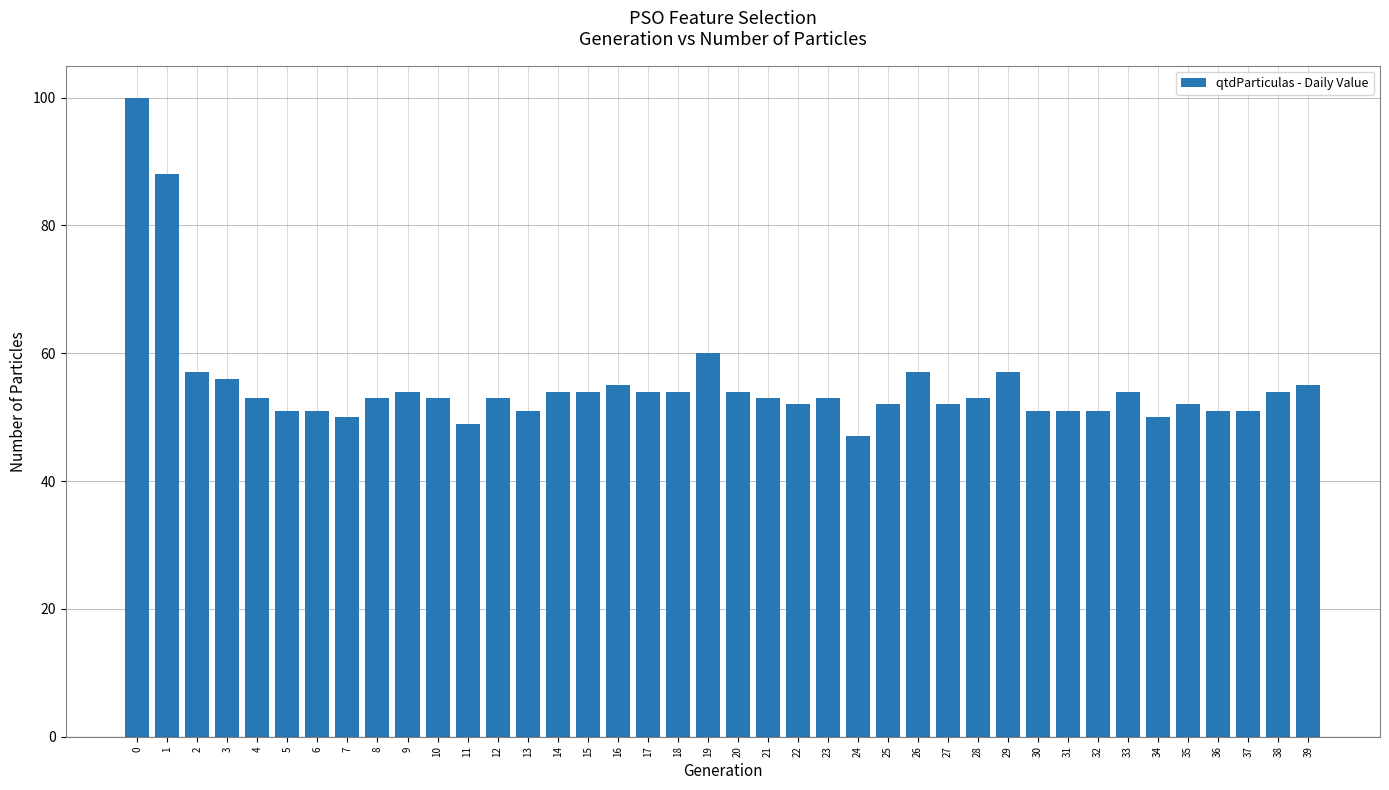

What is the approximate value at 13, to the nearest 5?

50